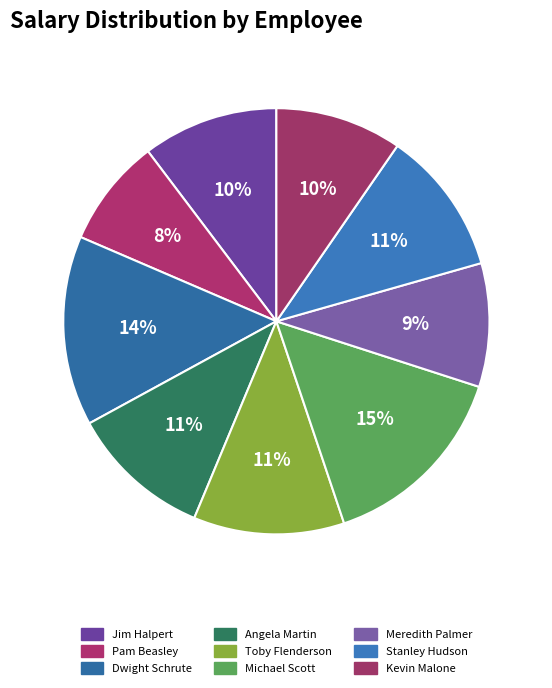

How many segments does this pie chart have?

9